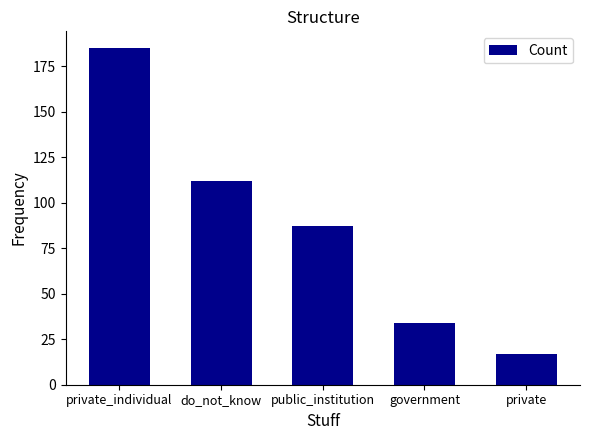

At which label is the value closest to 101?

do_not_know